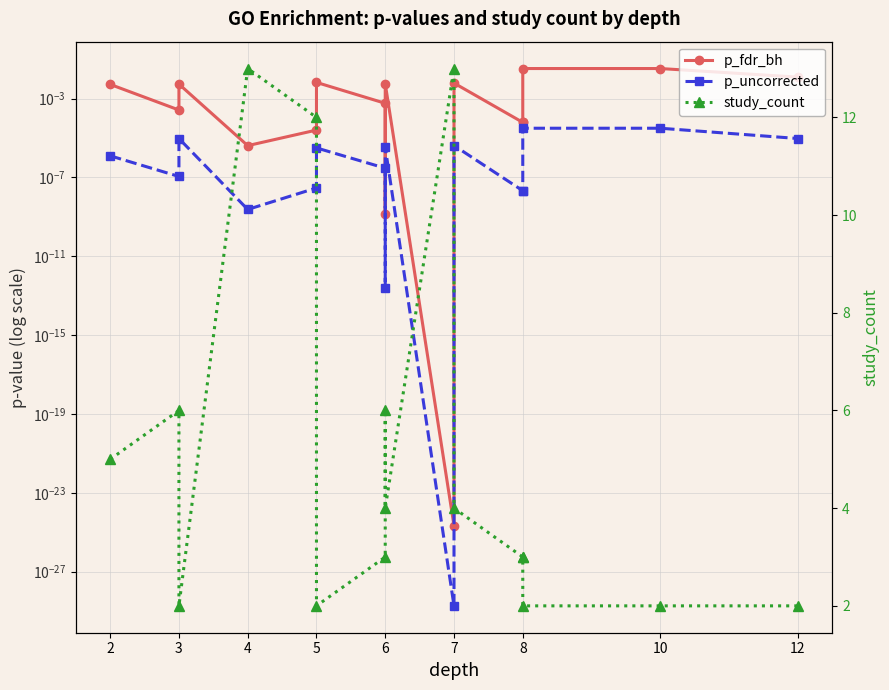

In p_uncorrected, how many points are lower than both neighbors (excluding endpoints)?

4